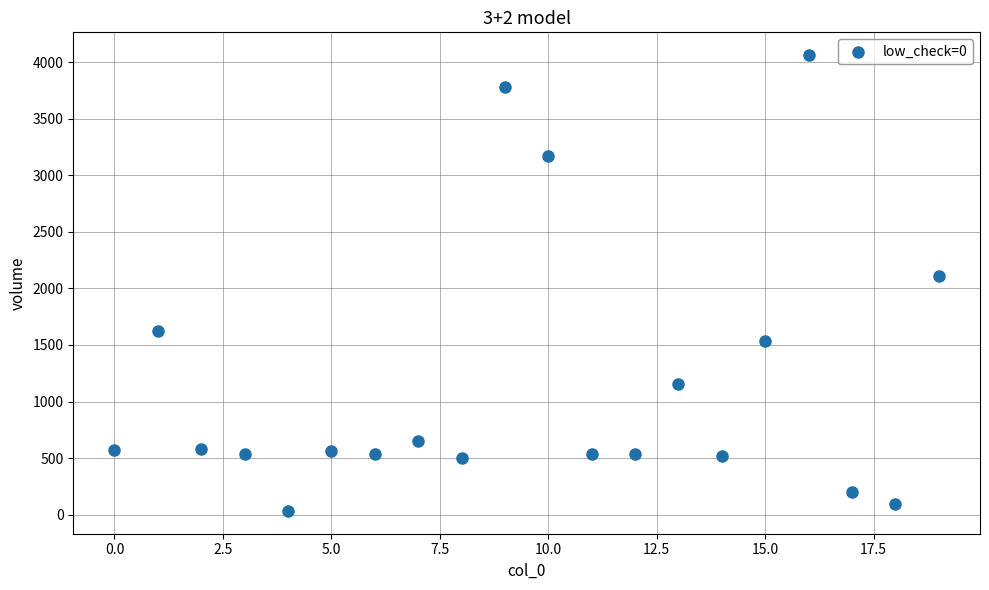

What Y value in the scatter plot is closest to 2047?

2113.3